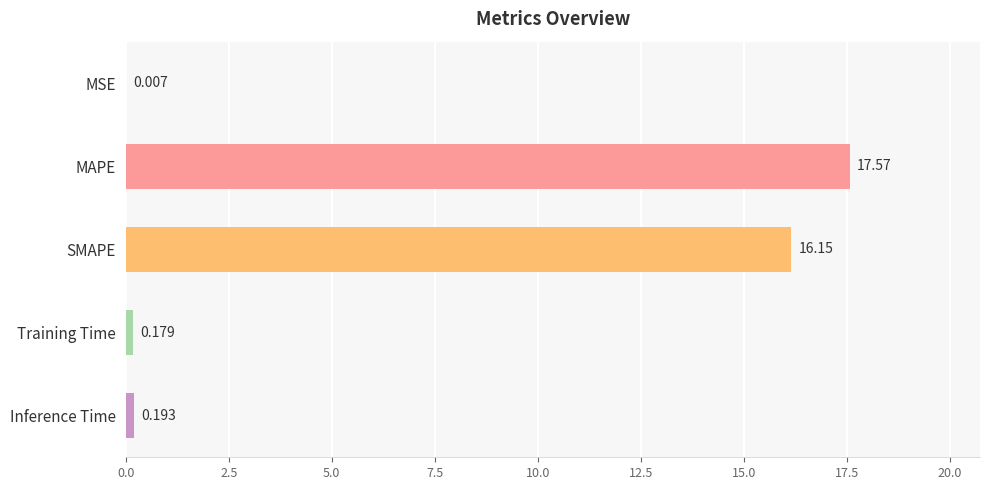

Where is the data nearest to the value 8?

Inference Time